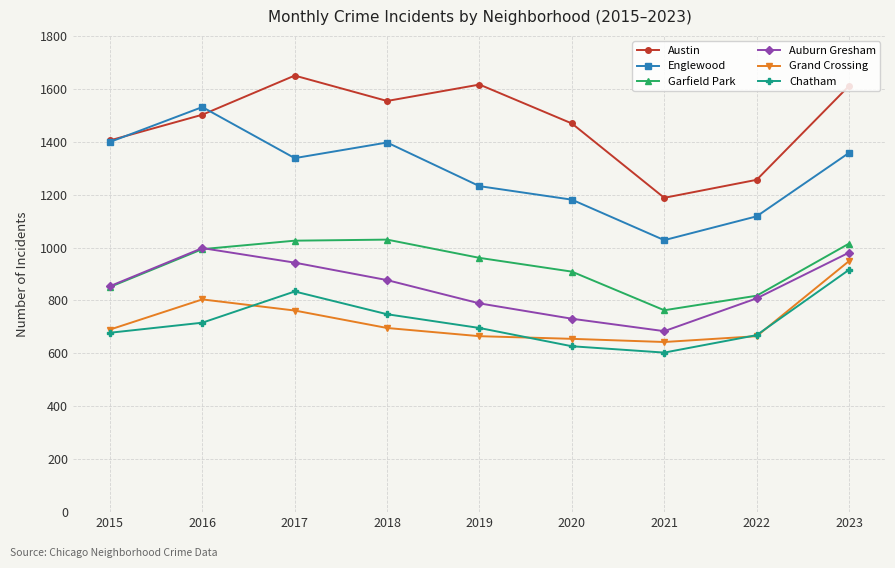

True or false: Garfield Park and Austin intersect in this chart.

False